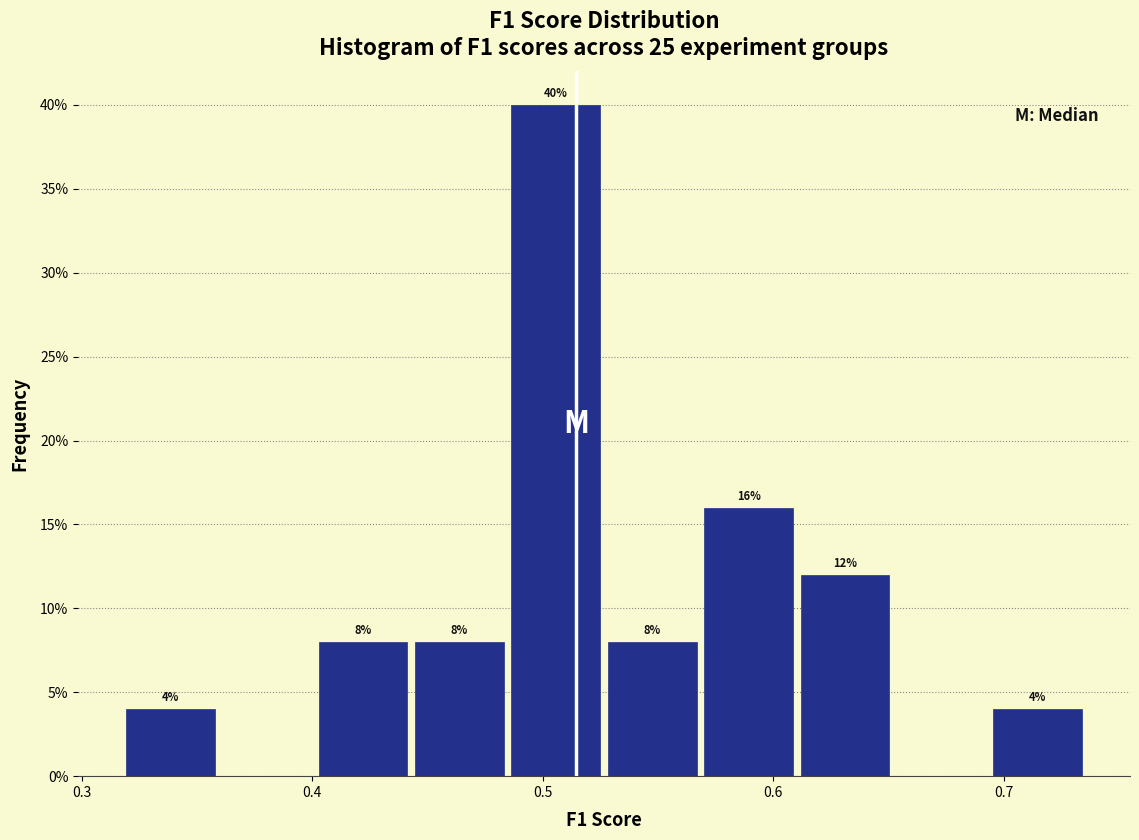

Which range on the x-axis has the tallest bar?

0.48 to 0.53